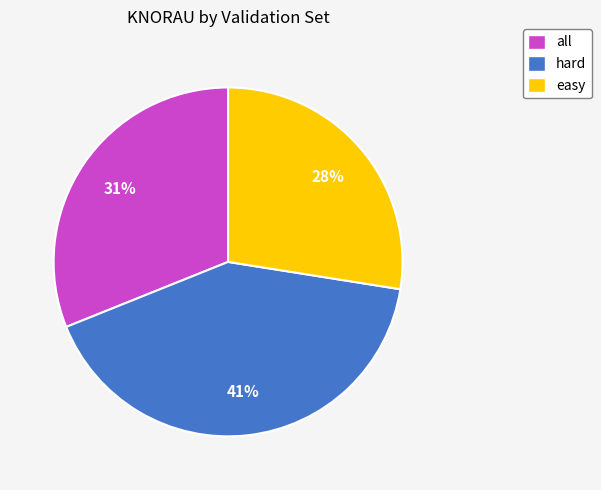

To the nearest percent, what is the combined percentage of all and hard?

72%